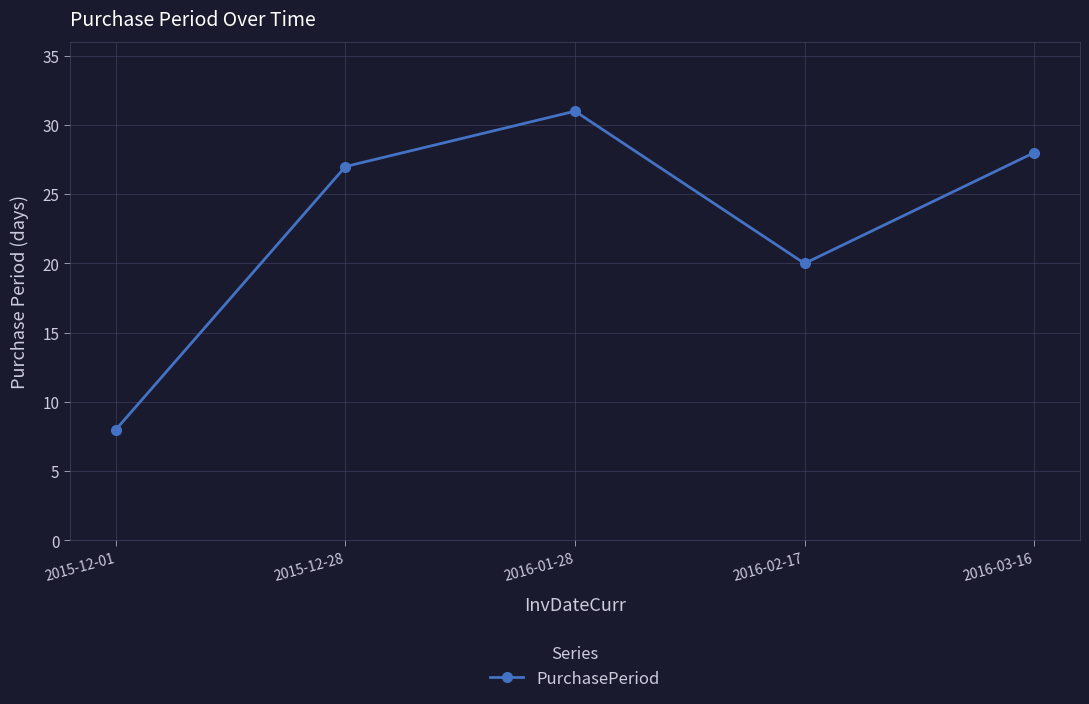

True or false: the data has more than 0 interior local peaks.

True